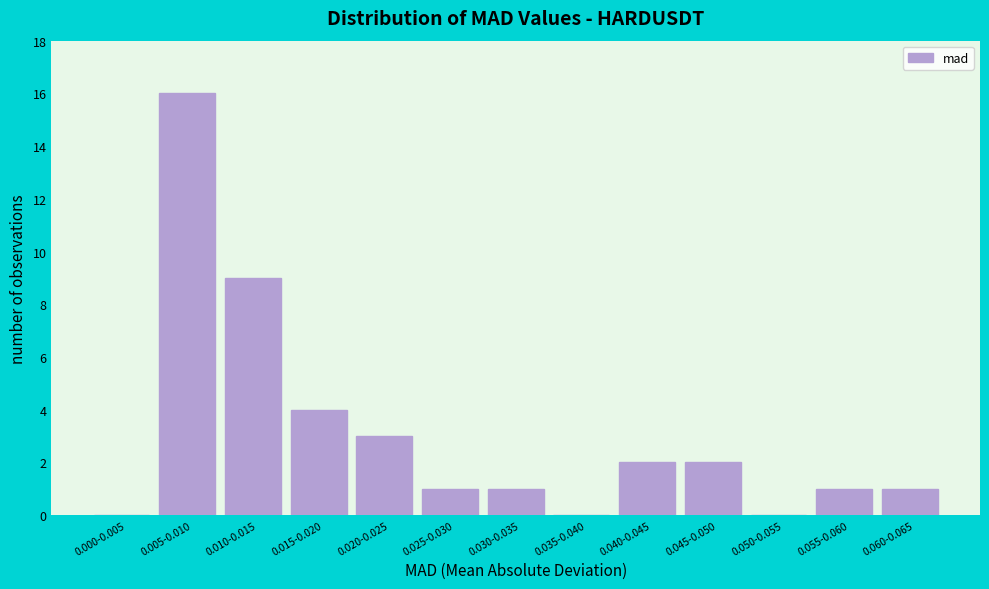

Reading left to right, list all the values displayed in this chart.

0.000-0.005=0	0.005-0.010=16	0.010-0.015=9	0.015-0.020=4	0.020-0.025=3	0.025-0.030=1	0.030-0.035=1	0.035-0.040=0	0.040-0.045=2	0.045-0.050=2	0.050-0.055=0	0.055-0.060=1	0.060-0.065=1